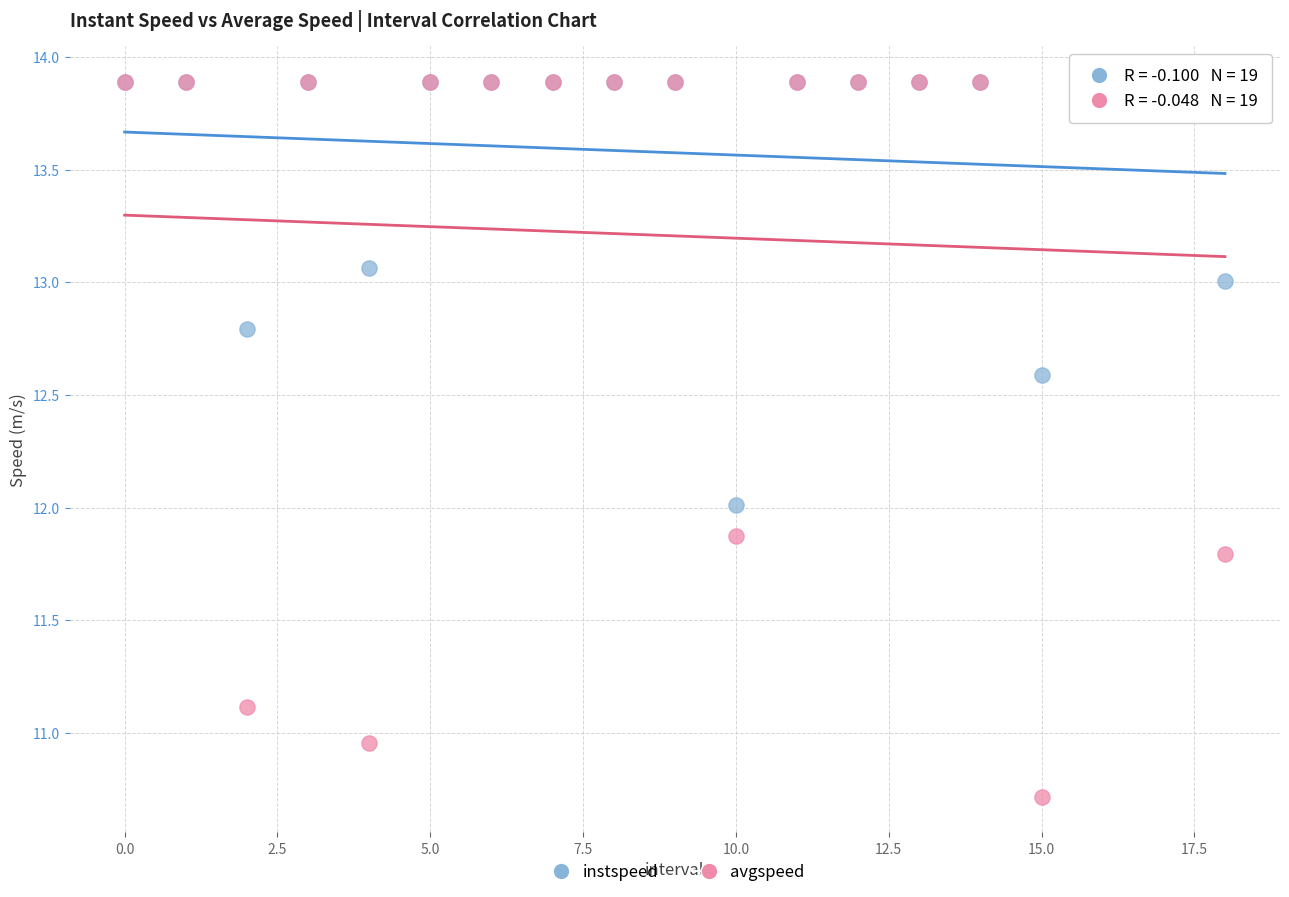

What are all the series names shown in the legend?

instspeed, avgspeed